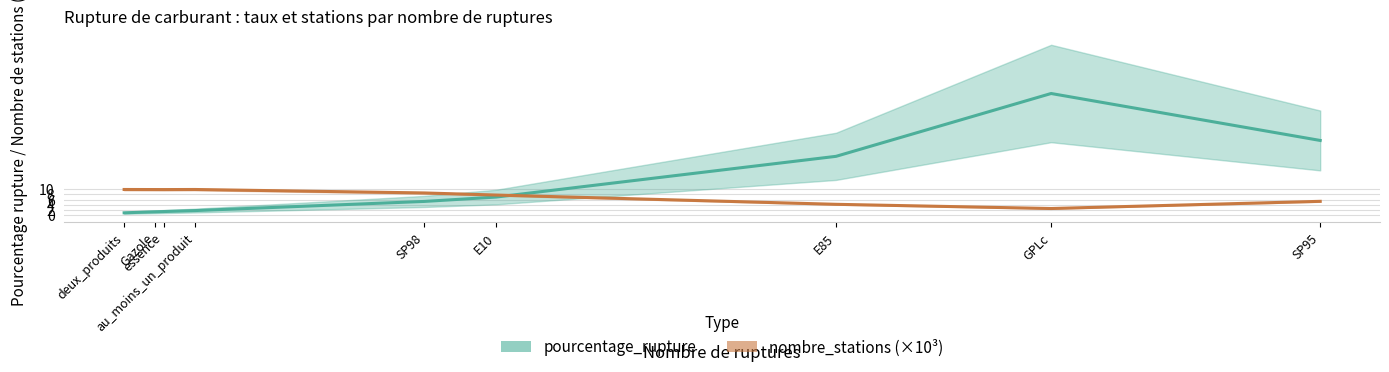

Count the number of data series in this chart.

2